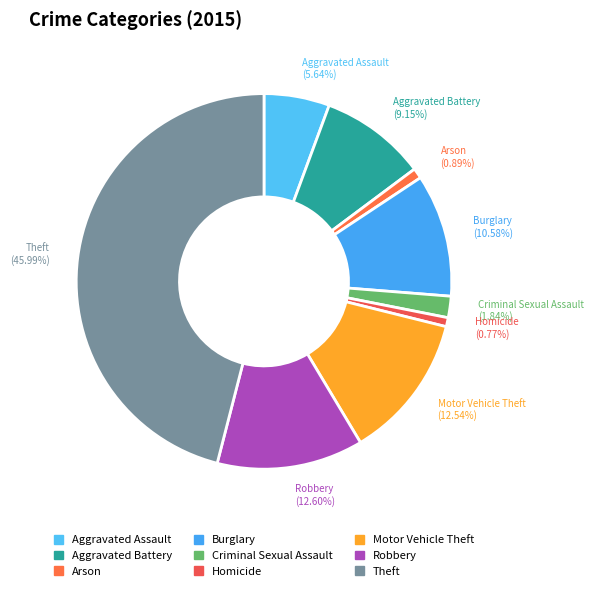

Does Arson represent more than half of the total?

No